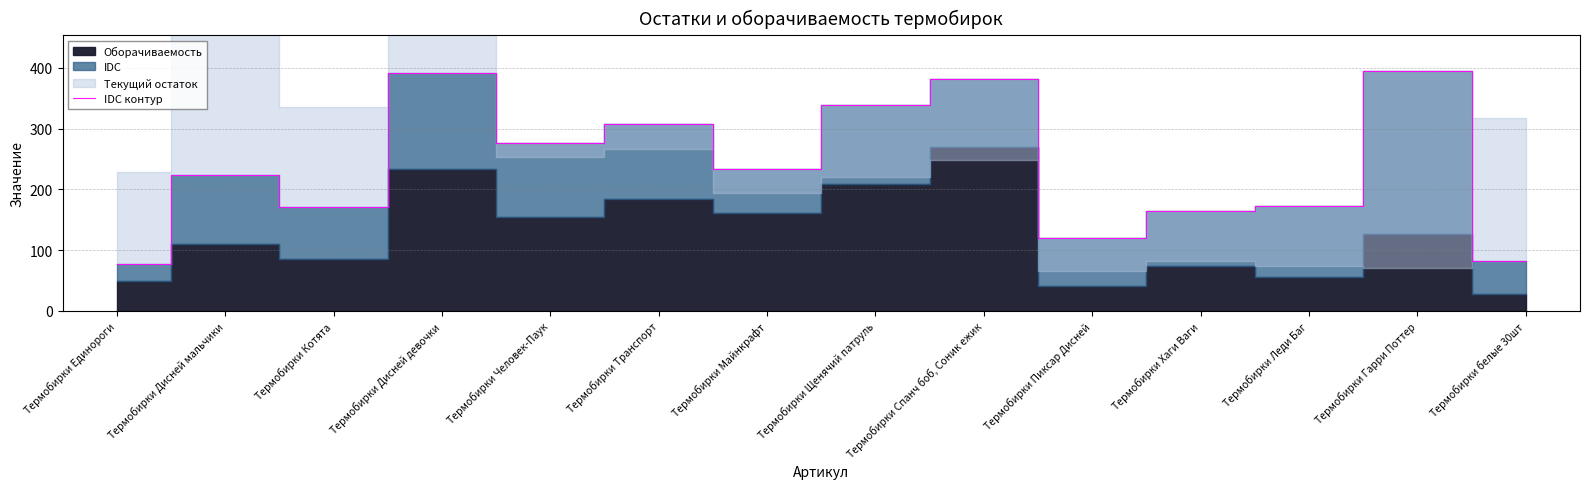

Is it true that IDC контур equals 364.2 at Термобирки Дисней мальчики?

False